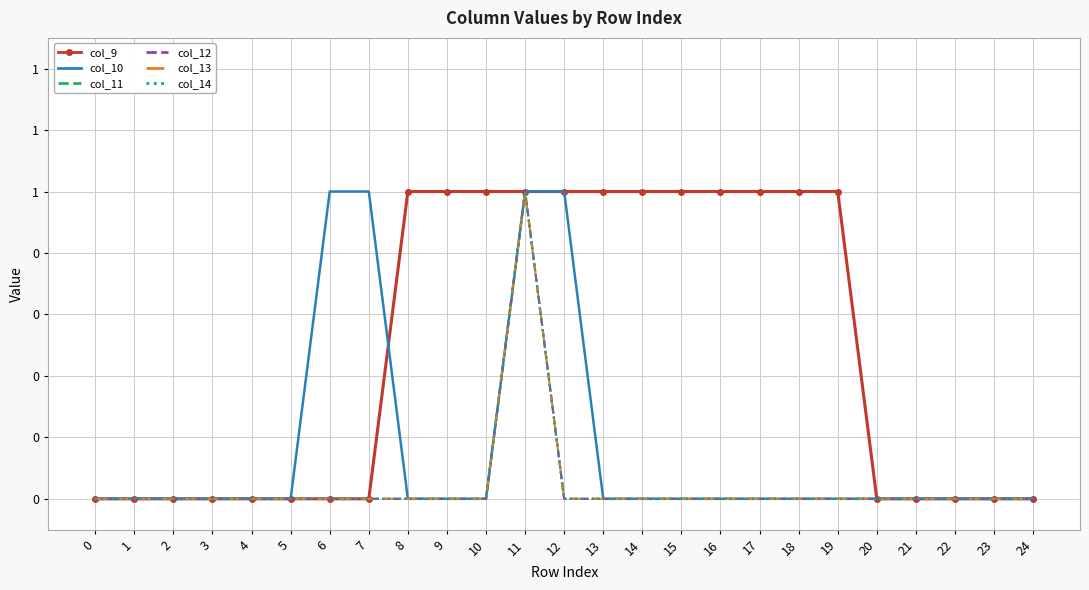

What is the greatest value displayed?

1